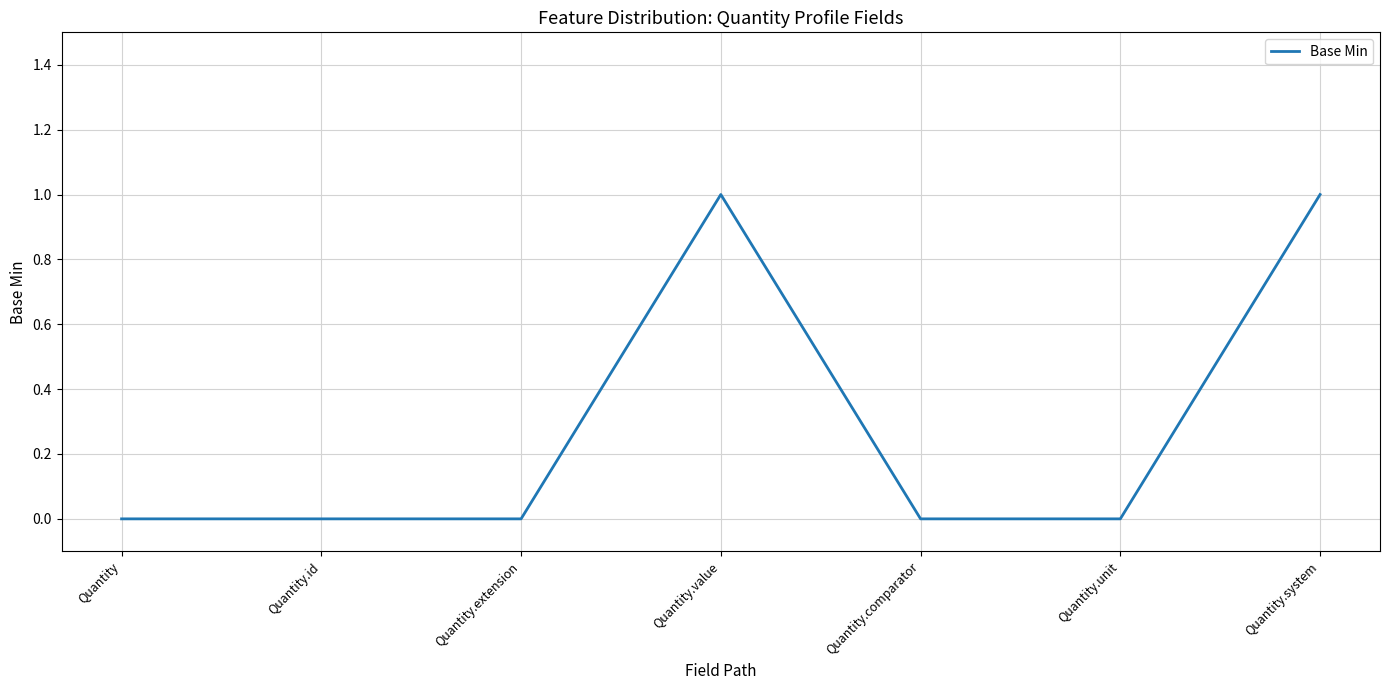

How many lines are shown in the chart?

1